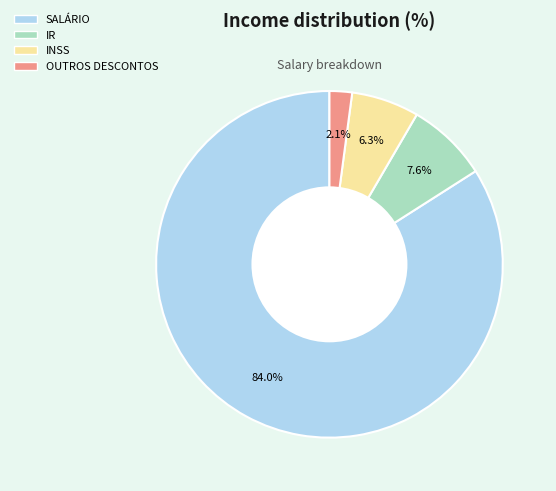

What percentage is the OUTROS DESCONTOS slice, to the nearest percent?

2%